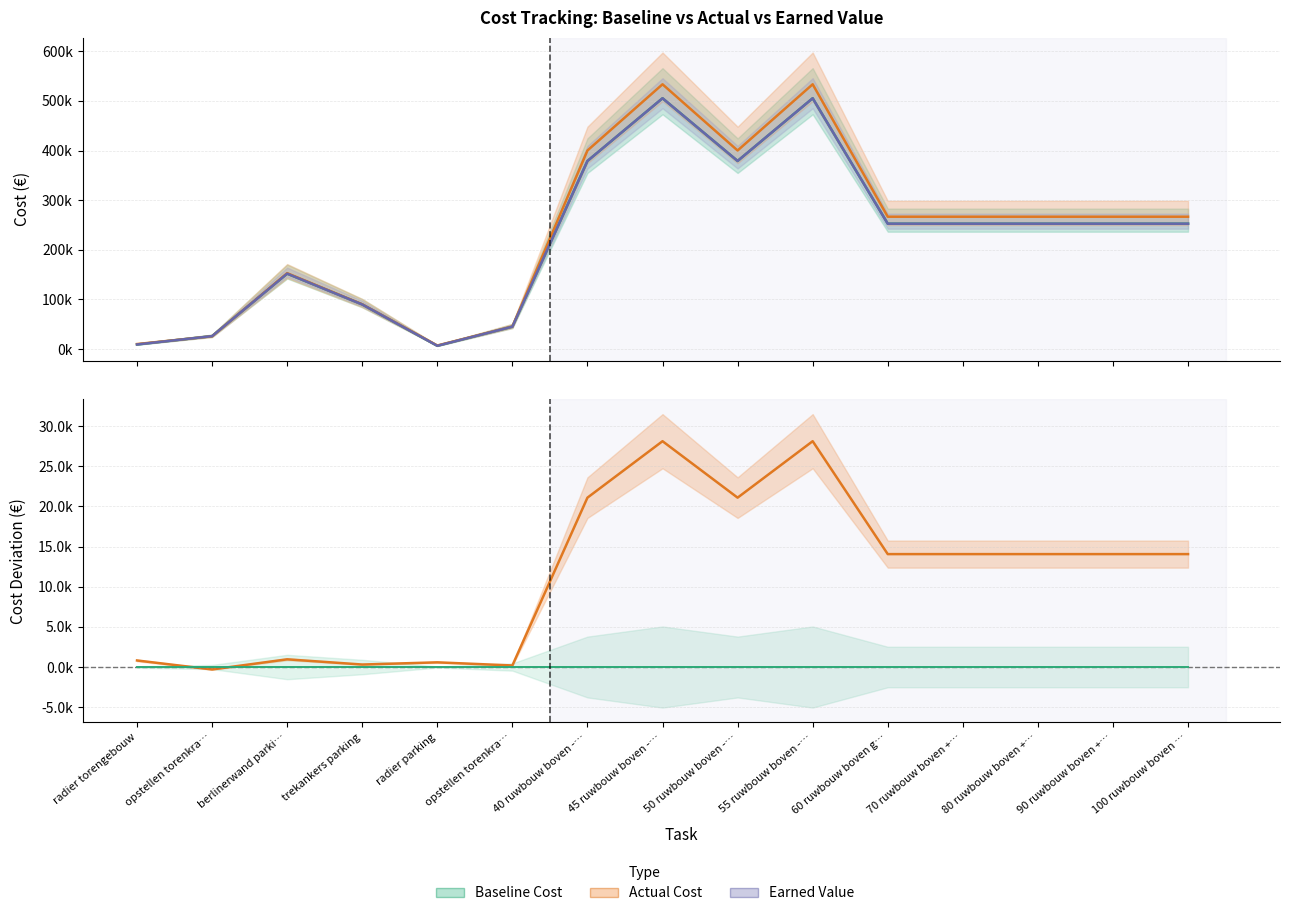

Reading right to left, what are all the values shown in this chart?

Total Cost (Baseline): 252653.2	252653.2	252653.2	252653.2	252653.2	505306.4	378979.8	505306.4	378979.8	45272.3	6710.5	90000.0	152015.2	26178.7	9394.7
Actual Cost: 266712.5	266712.5	266712.5	266712.5	266712.5	533424.9	400068.7	533424.9	400068.7	45466.5	7292.9	90310.6	152974.9	25876.7	10210.1
Earned Value (EV): 252653.2	252653.2	252653.2	252653.2	252653.2	505306.4	378979.8	505306.4	378979.8	45272.3	6710.5	90000.0	152015.2	26178.7	9394.7
Cost Deviation (Actual - Baseline): 14059.2	14059.2	14059.2	14059.2	14059.2	28118.5	21088.9	28118.5	21088.9	194.1	582.4	310.6	959.7	-302.0	815.4
Baseline Reference: 0.0	0.0	0.0	0.0	0.0	0.0	0.0	0.0	0.0	0.0	0.0	0.0	0.0	0.0	0.0